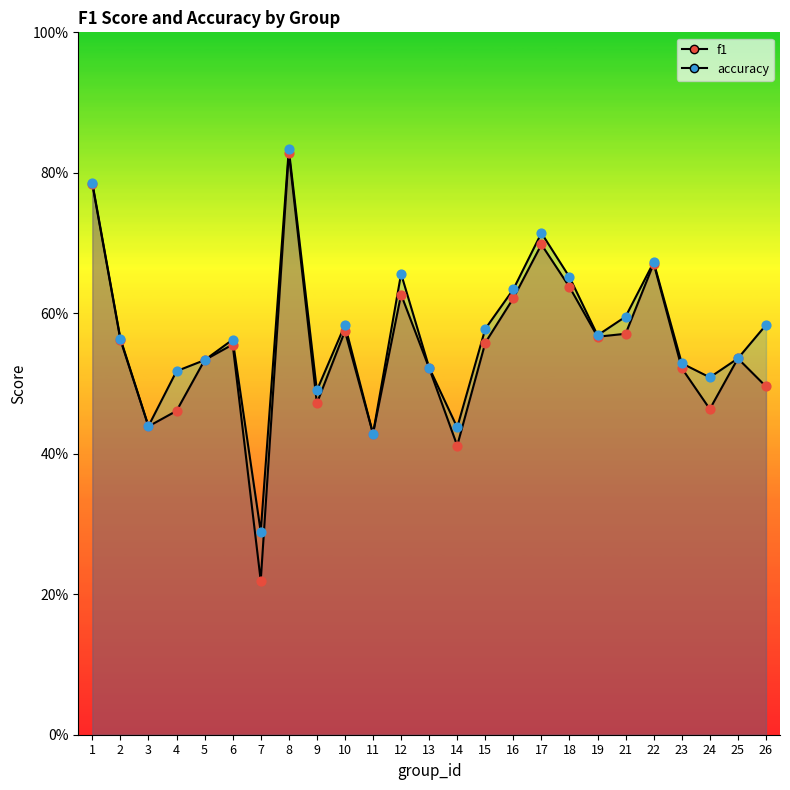

What are all the series names shown in the legend?

f1, accuracy